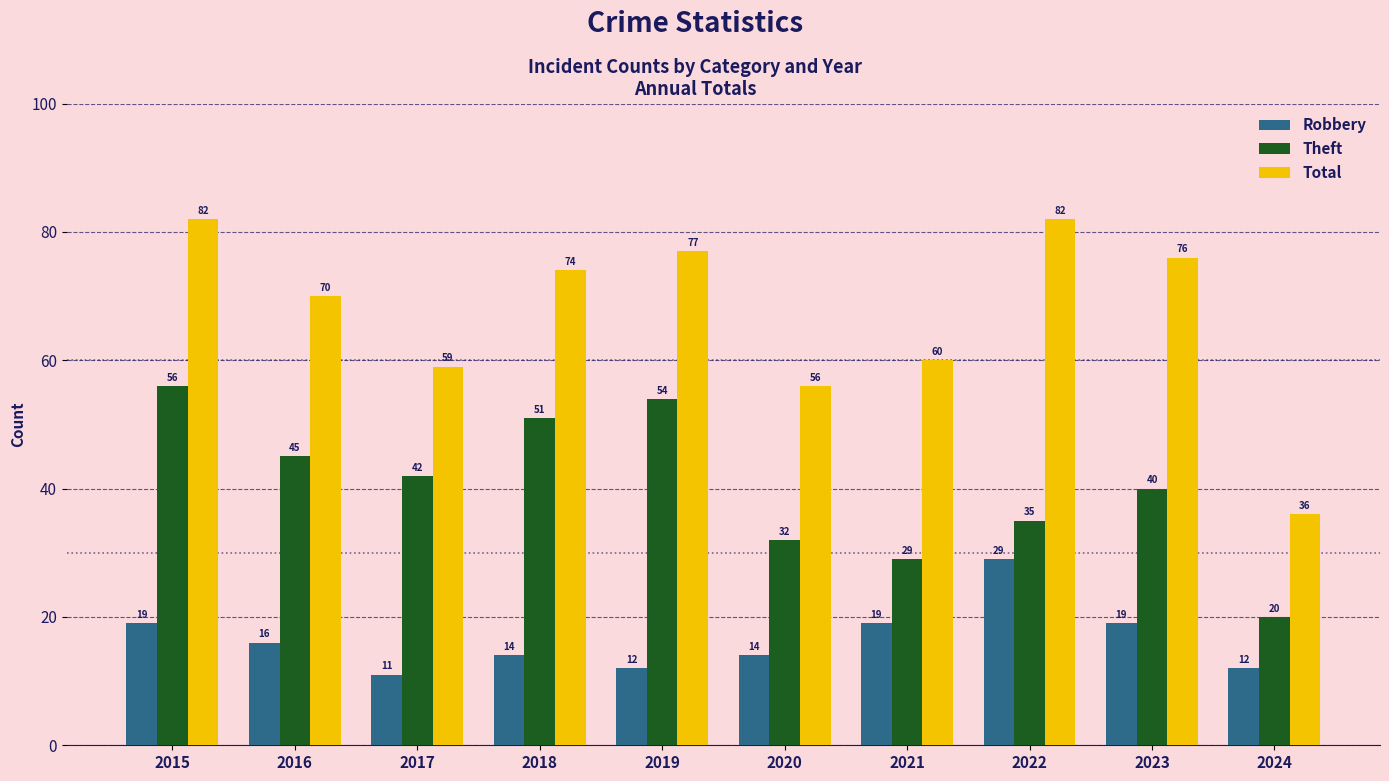

True or false: Robbery has a value of 34 at 2021.

False